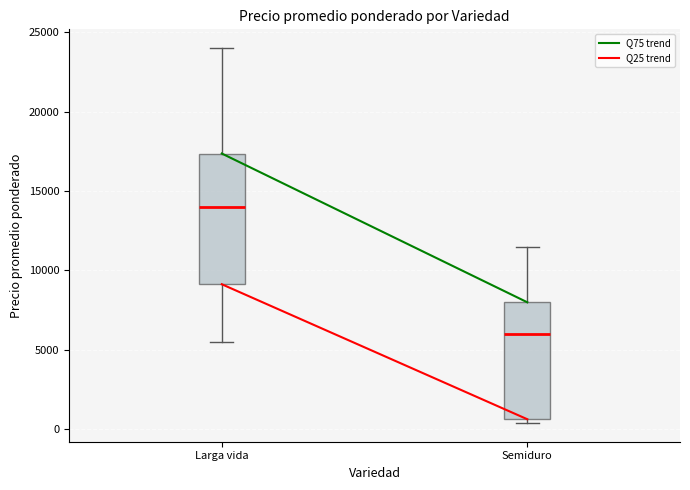

Which box has the highest median line?

Larga vida